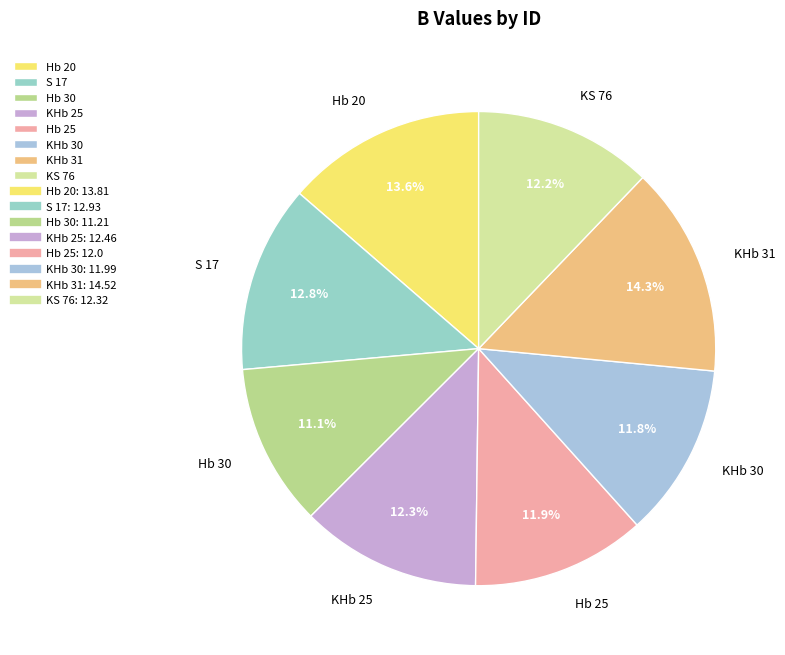

How many slices are in this pie chart?

8